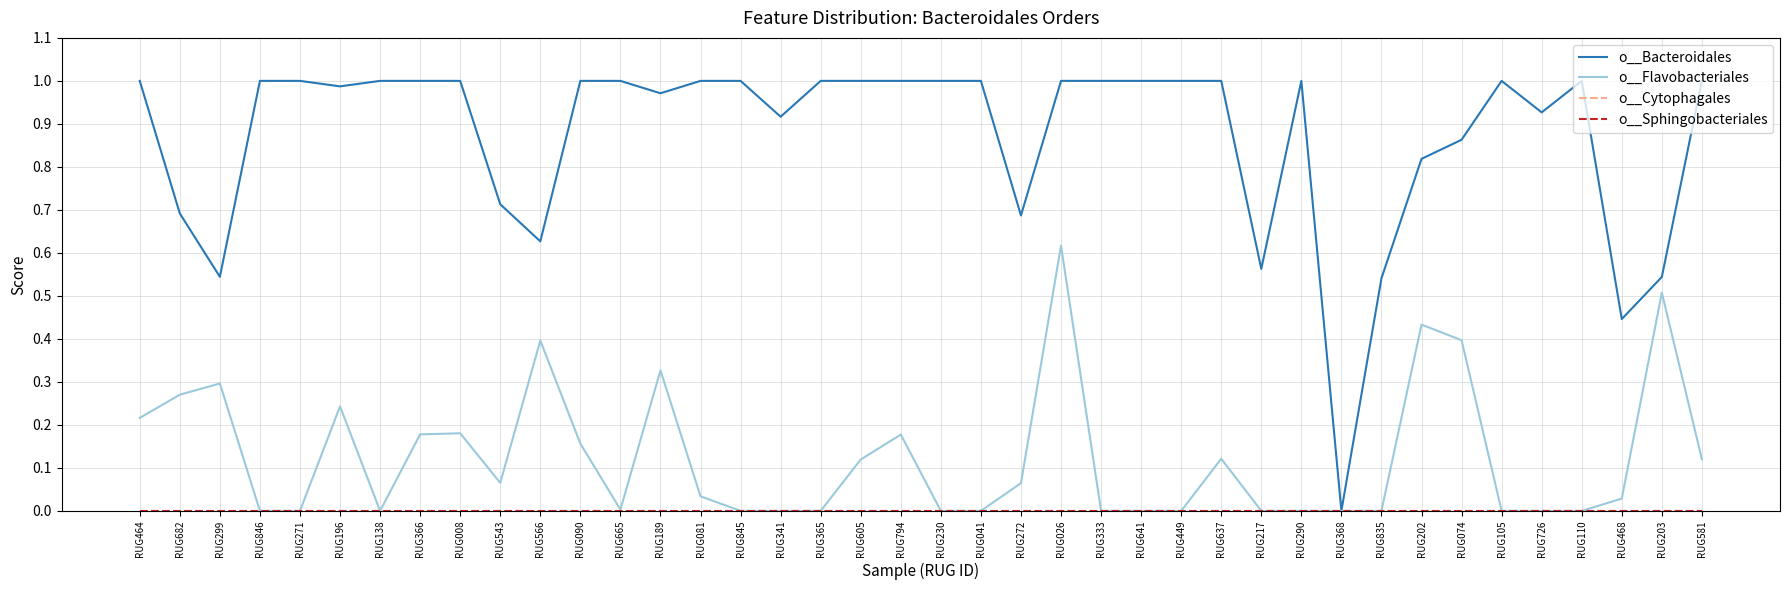

Read the o__Bacteroidales value at RUG230.

1.0